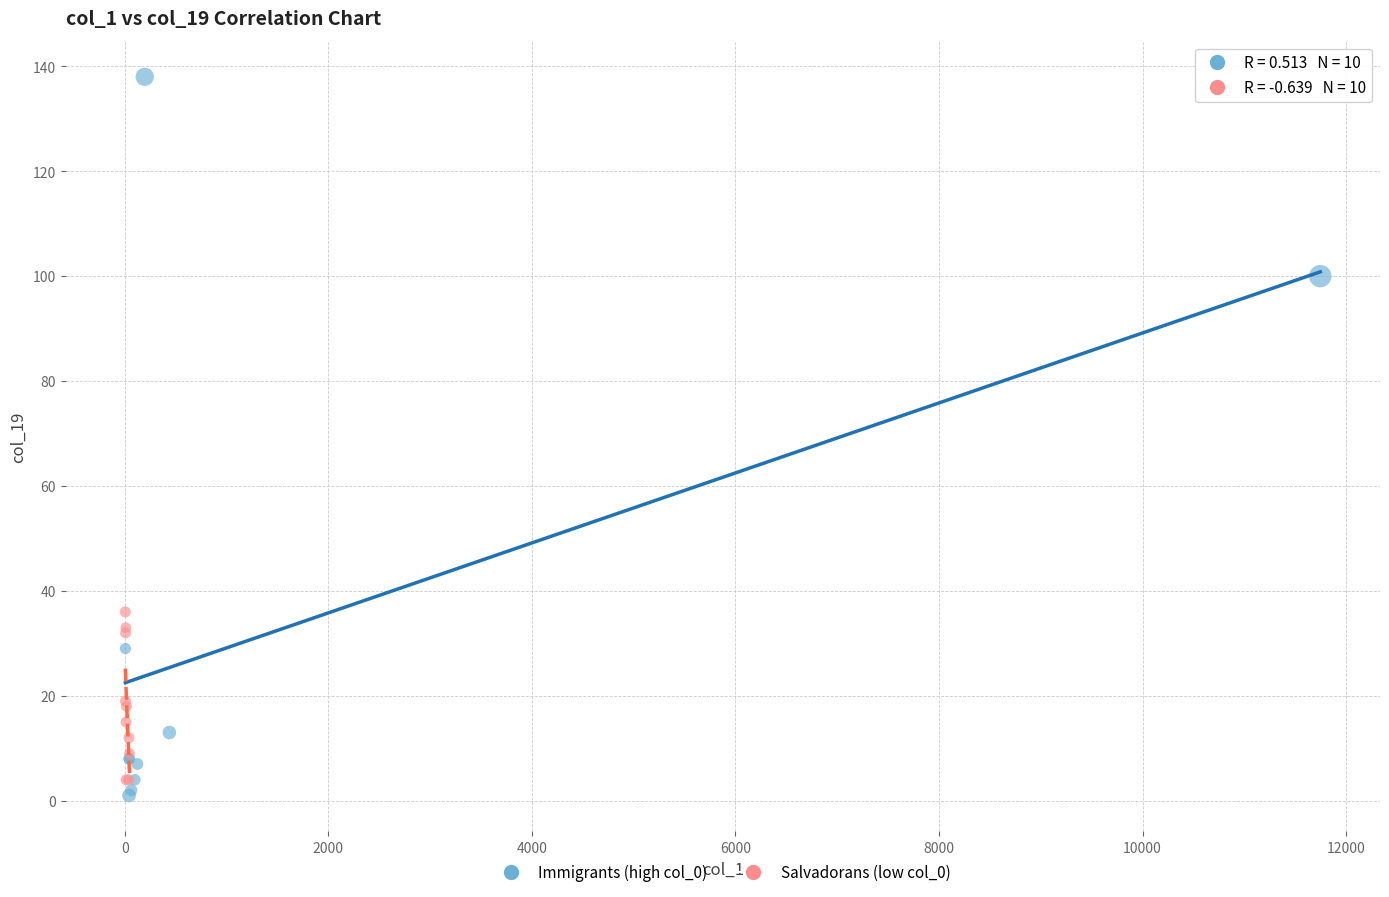

Which series contains the highest Y value?

Immigrants (high col_0)